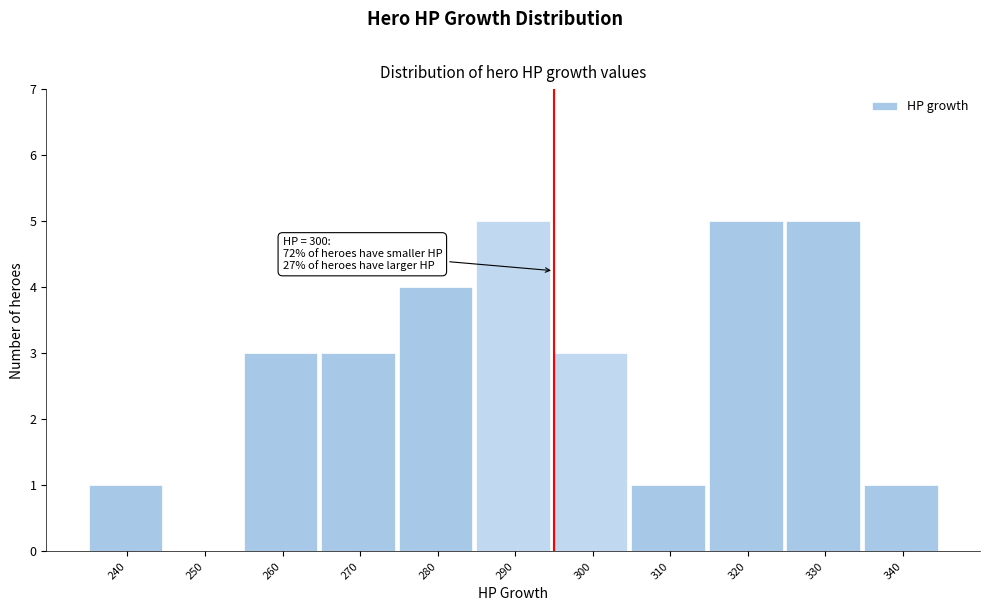

Reading left to right, transcribe all the data shown in this chart.

240=1	250=0	260=3	270=3	280=4	290=5	300=3	310=1	320=5	330=5	340=1